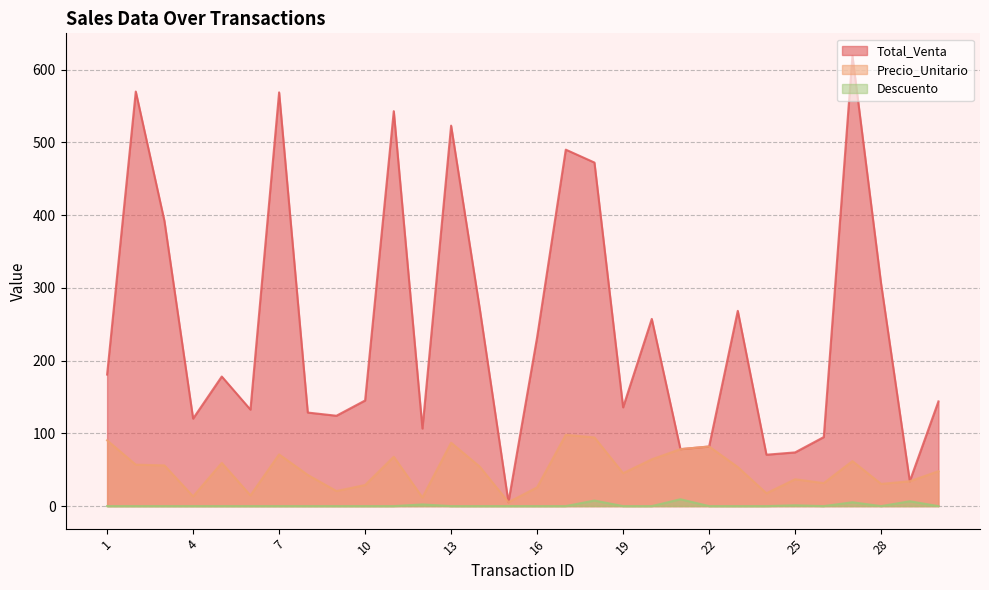

In Precio_Unitario, how many points are higher than both neighbors (excluding endpoints)?

8